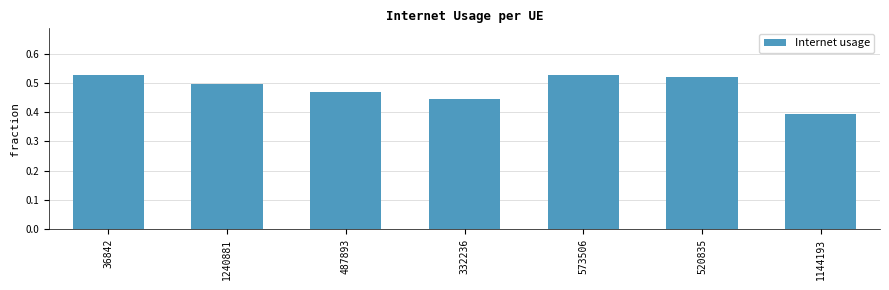

How many bars are there in total?

7